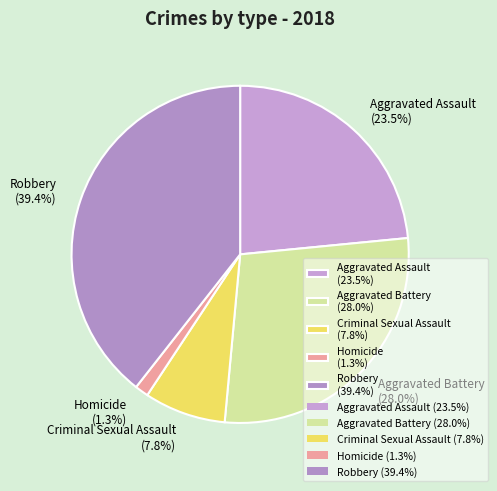

Which category has the biggest portion of the pie?

Robbery